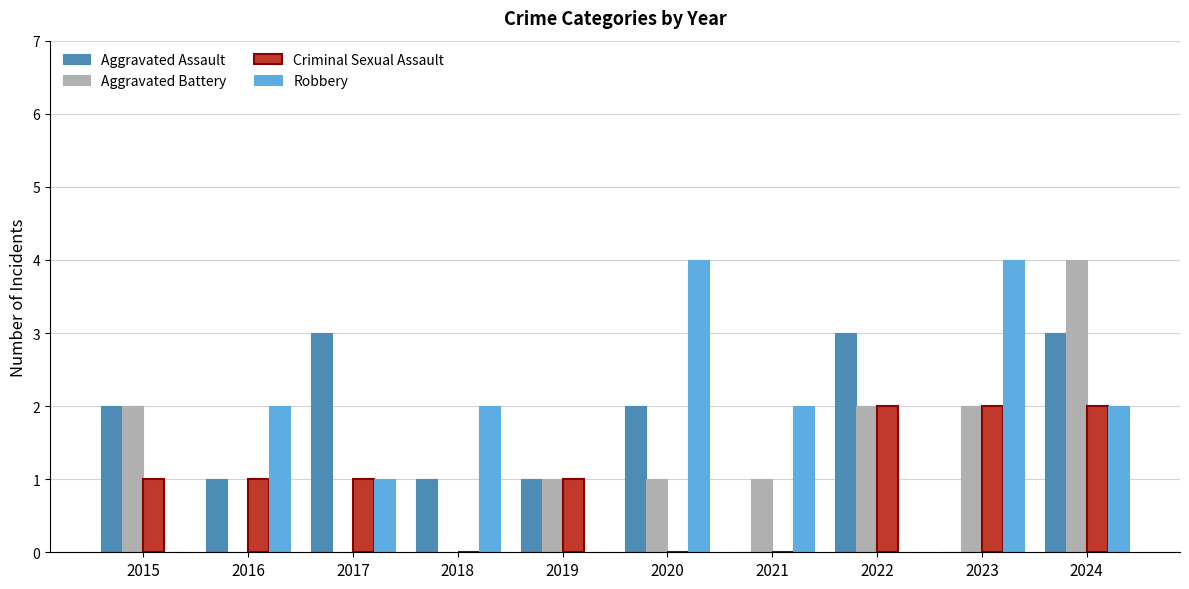

Count the number of data series in this chart.

4